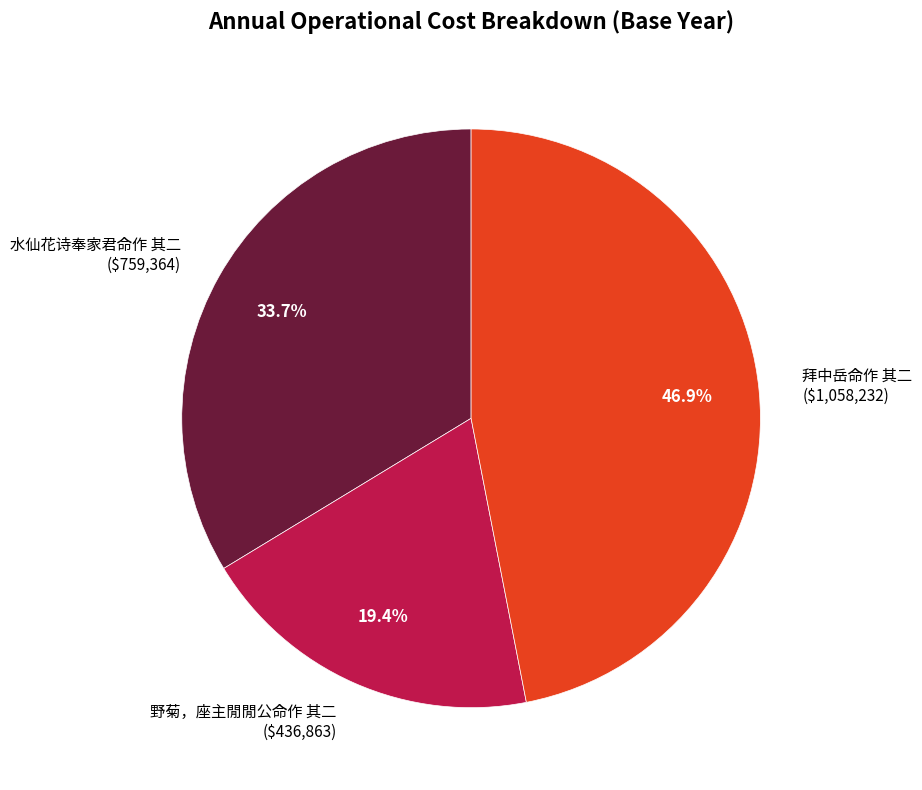

To the nearest percent, what is the difference between the largest and smallest slice percentages?

28%